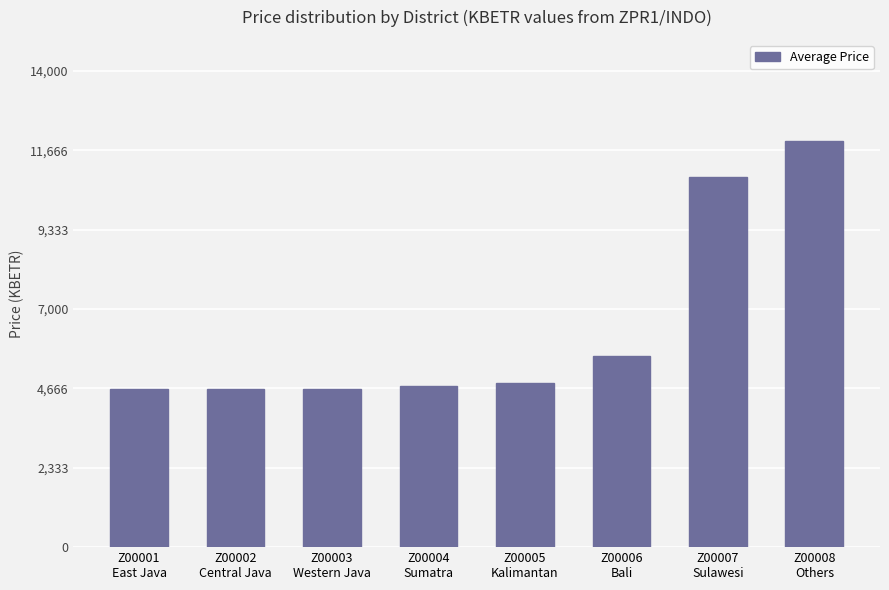

What is the difference between the values at Z00004
Sumatra and Z00008
Others?

7196.8